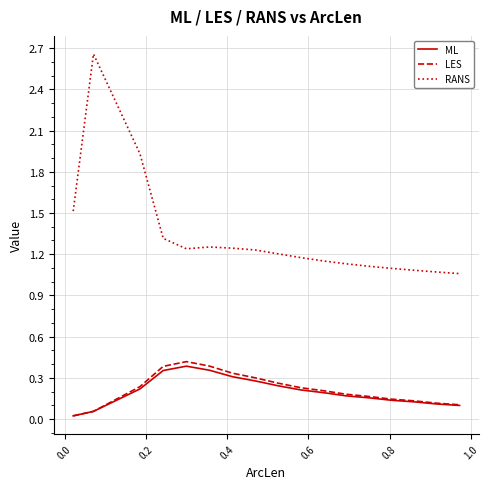

True or false: RANS and ML intersect in this chart.

False